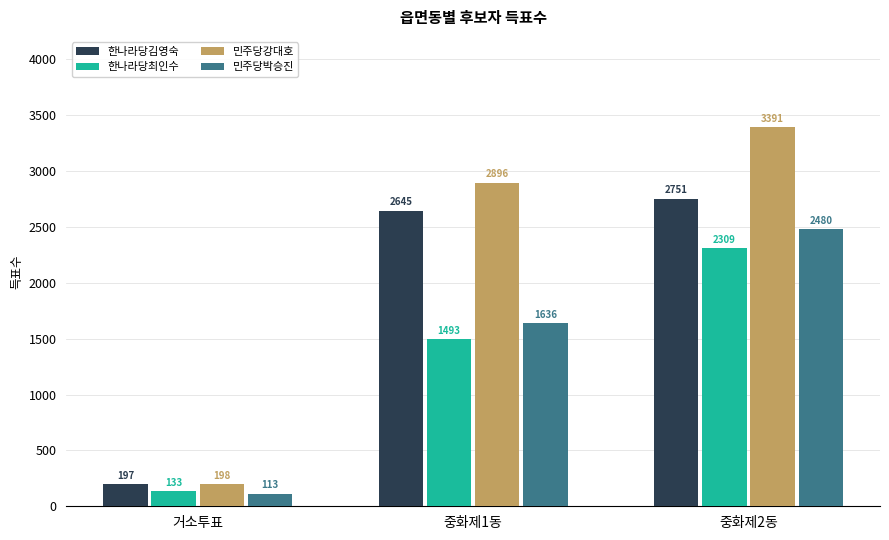

Reading left to right, what are all the values shown in this chart?

한나라당김영숙: 거소투표=197	중화제1동=2645	중화제2동=2751
한나라당최인수: 거소투표=133	중화제1동=1493	중화제2동=2309
민주당강대호: 거소투표=198	중화제1동=2896	중화제2동=3391
민주당박승진: 거소투표=113	중화제1동=1636	중화제2동=2480